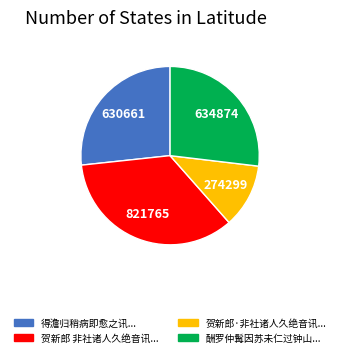

Does any single category account for the majority?

No